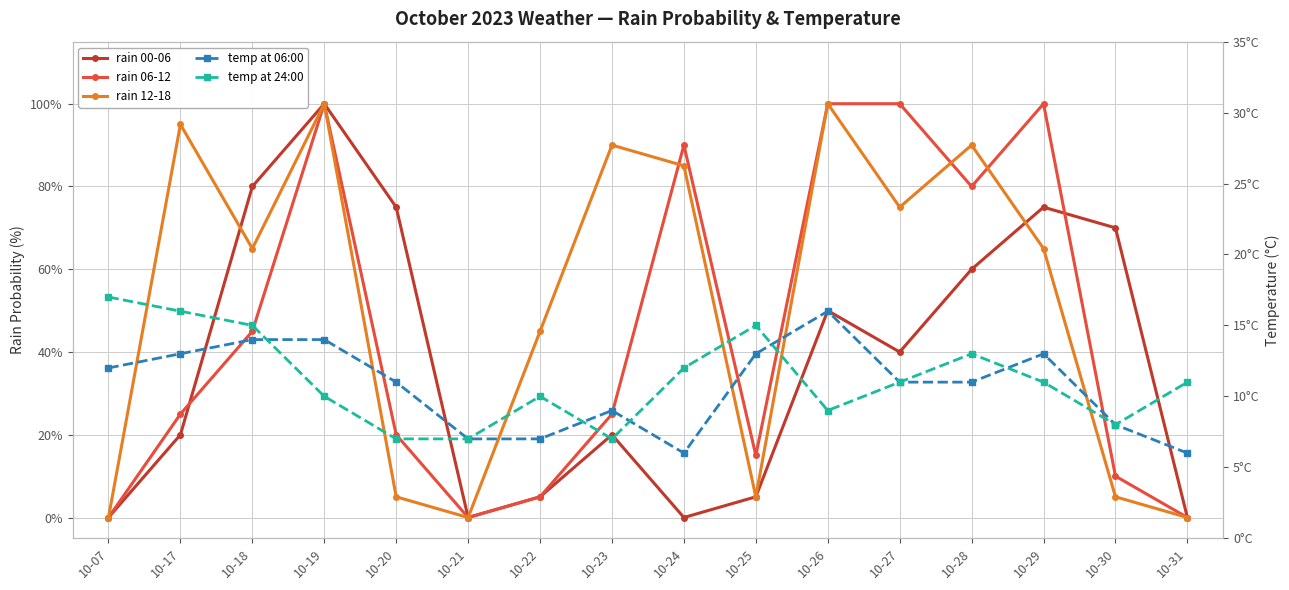

Where do temp at 06:00 and rain 06-12 first cross each other?

10-07 and 10-17